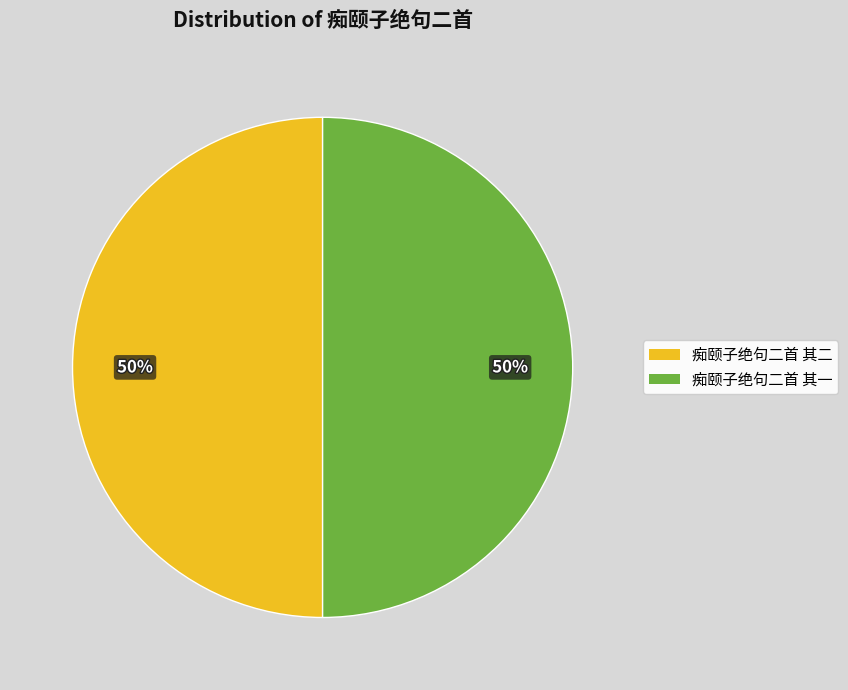

What percentage is the 痴颐子绝句二首 其一 slice, to the nearest percent?

50%